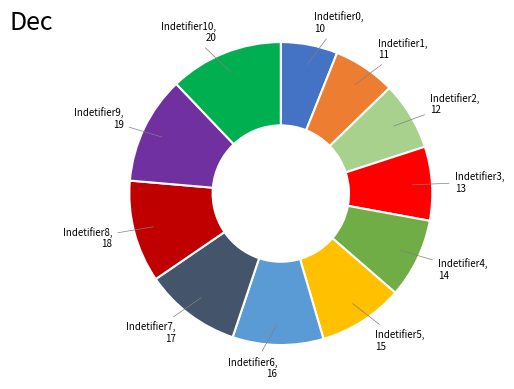

Which slice is the largest?

Indetifier10